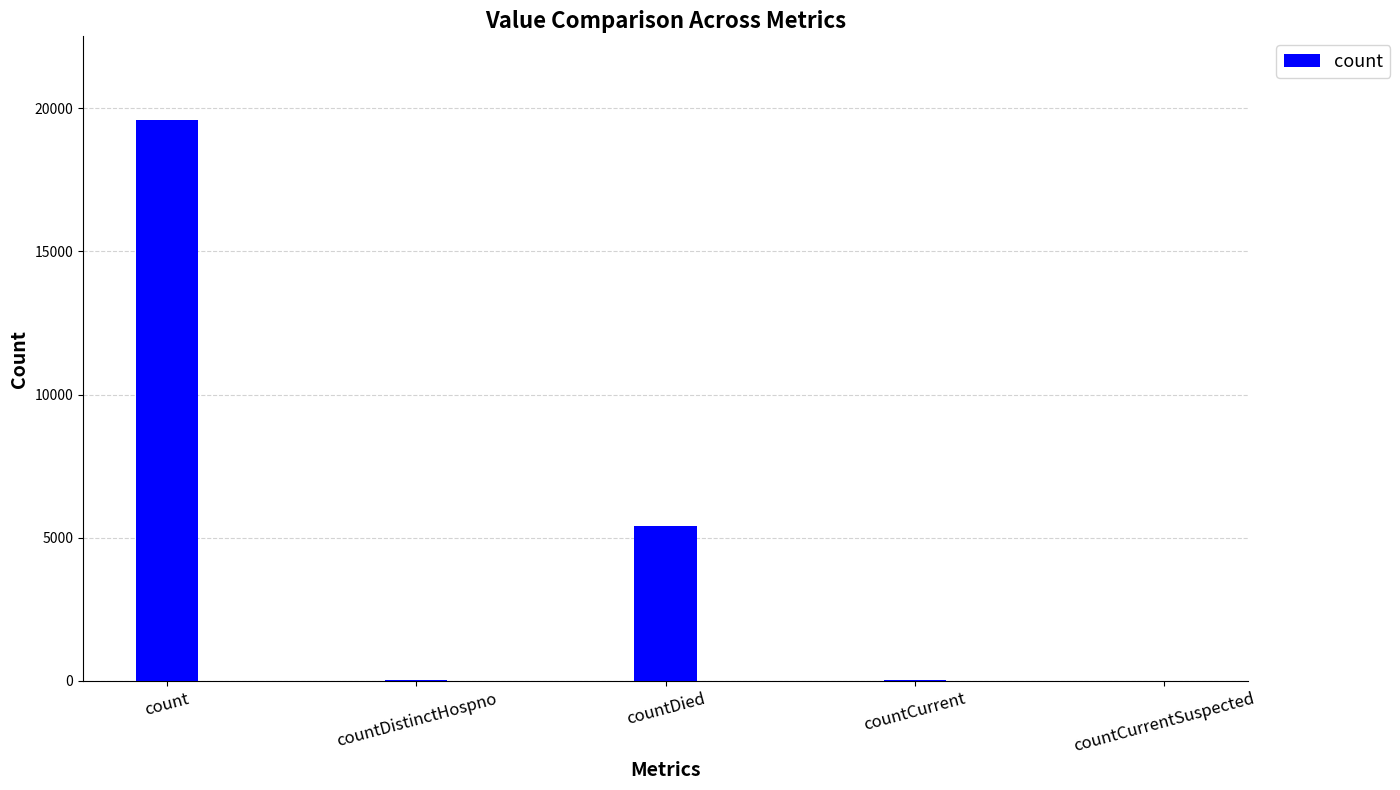

Which has a higher value, countCurrentSuspected or count?

count